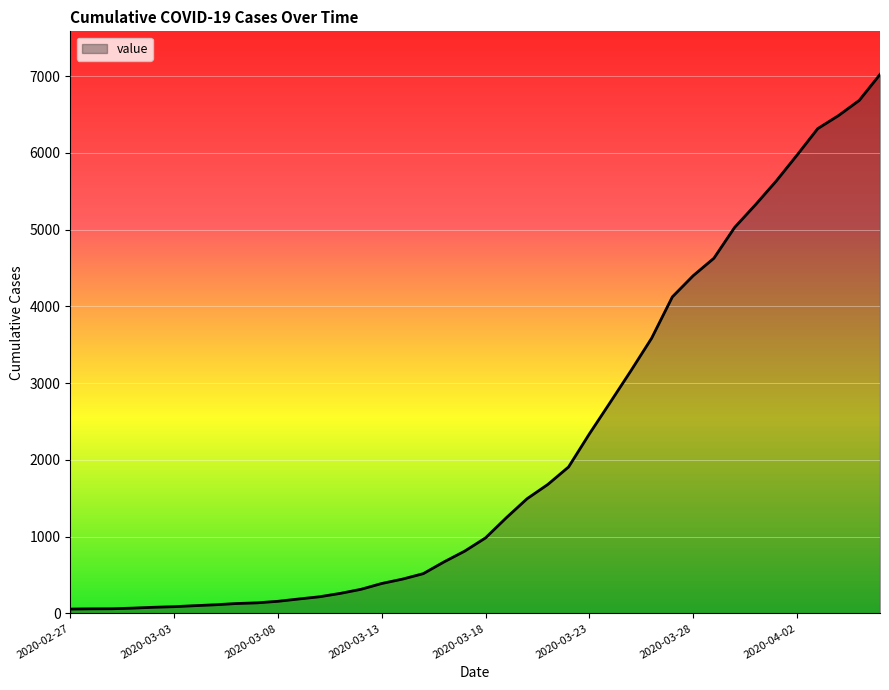

What is the difference between the maximum and minimum values?

6964